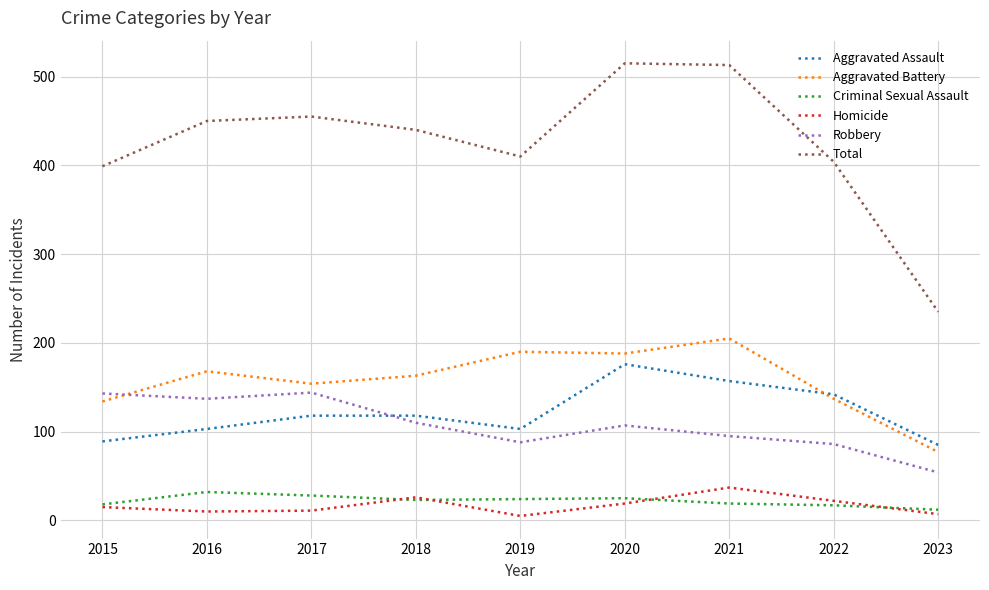

Which series has the largest total across all categories?

Total